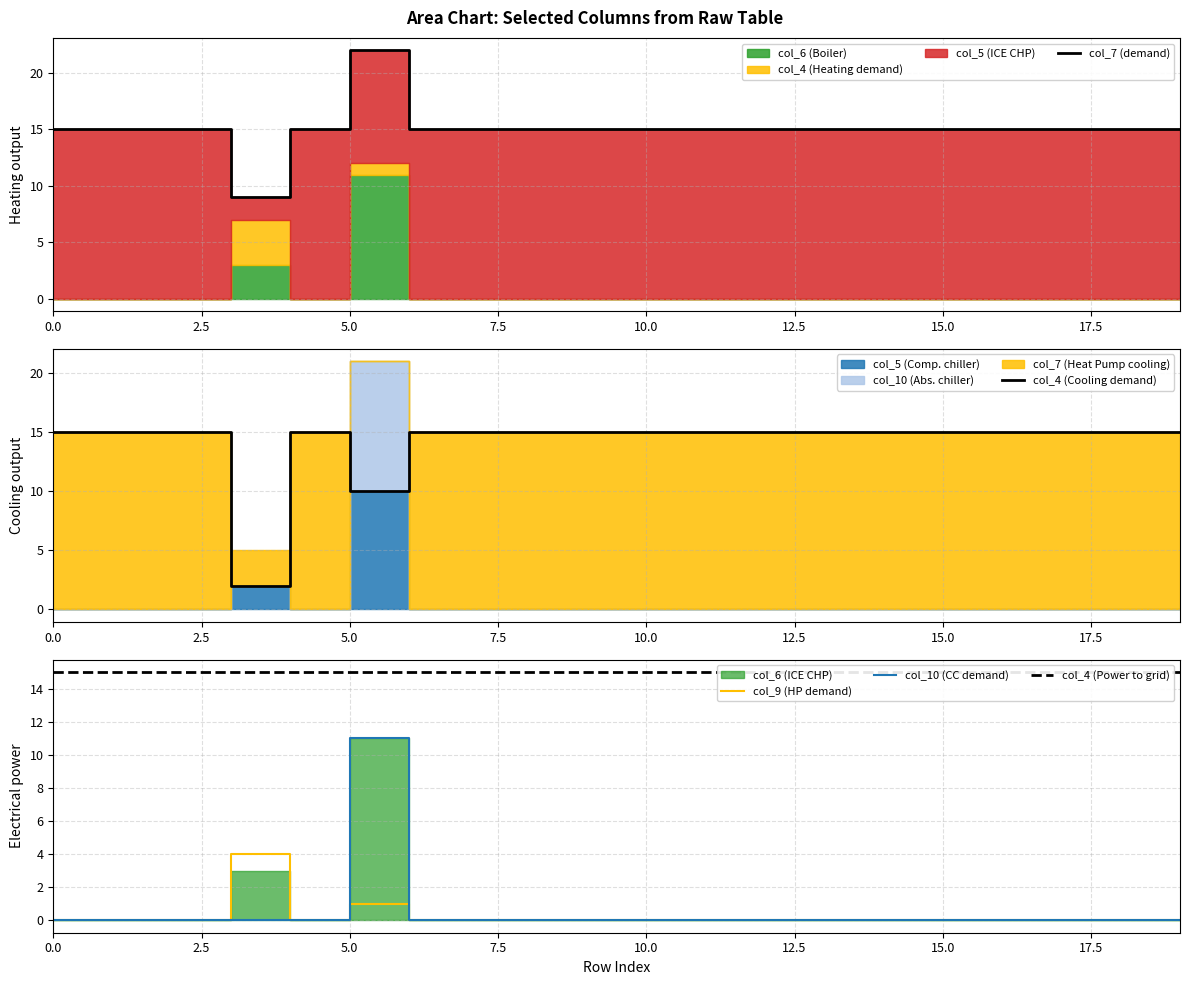

Where is col_9 (HP demand) nearest to the value 2?

5.0